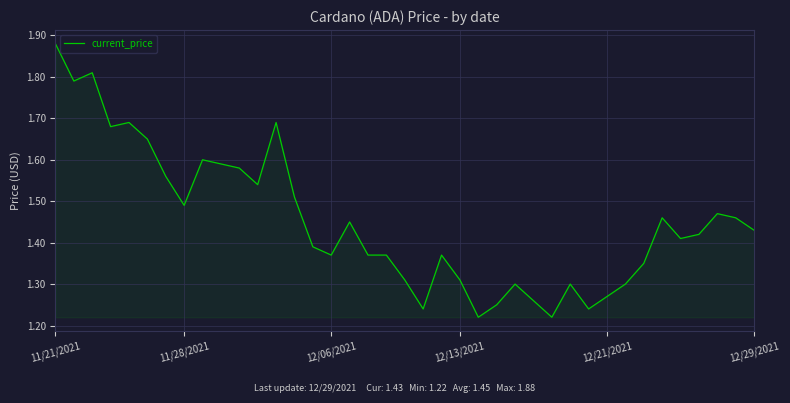

What is the difference between the maximum and minimum values?

0.7